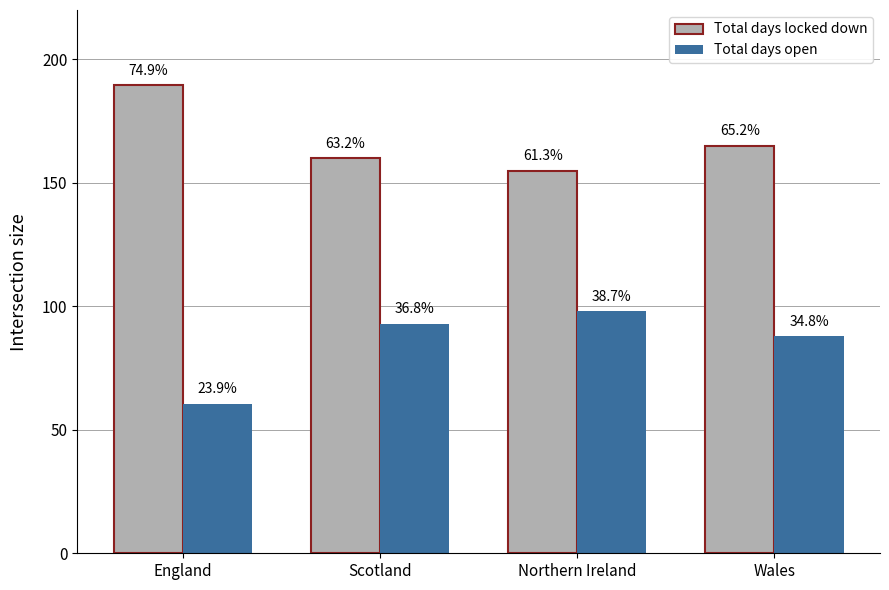

What is the value of the Total days locked down bar at the 2nd from the left?

160.0